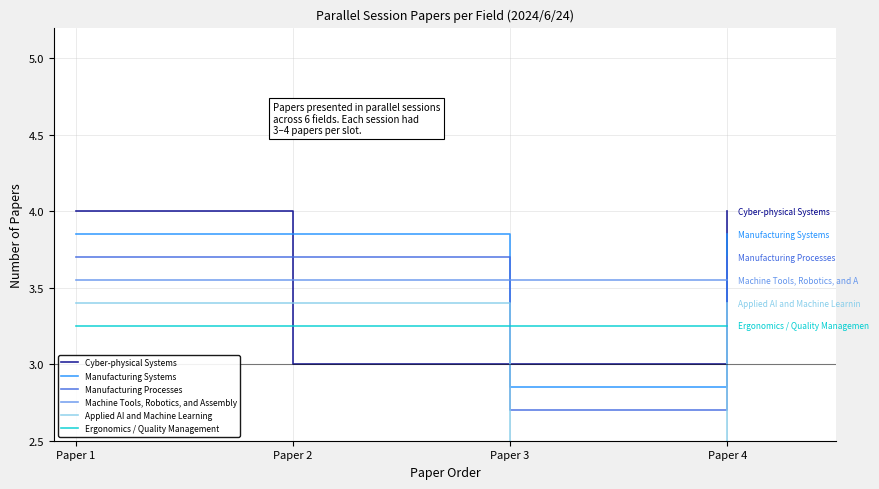

What are all the series names shown in the legend?

Cyber-physical Systems, Manufacturing Systems, Manufacturing Processes, Machine Tools, Robotics, and Assembly, Applied AI and Machine Learning, Ergonomics / Quality Management